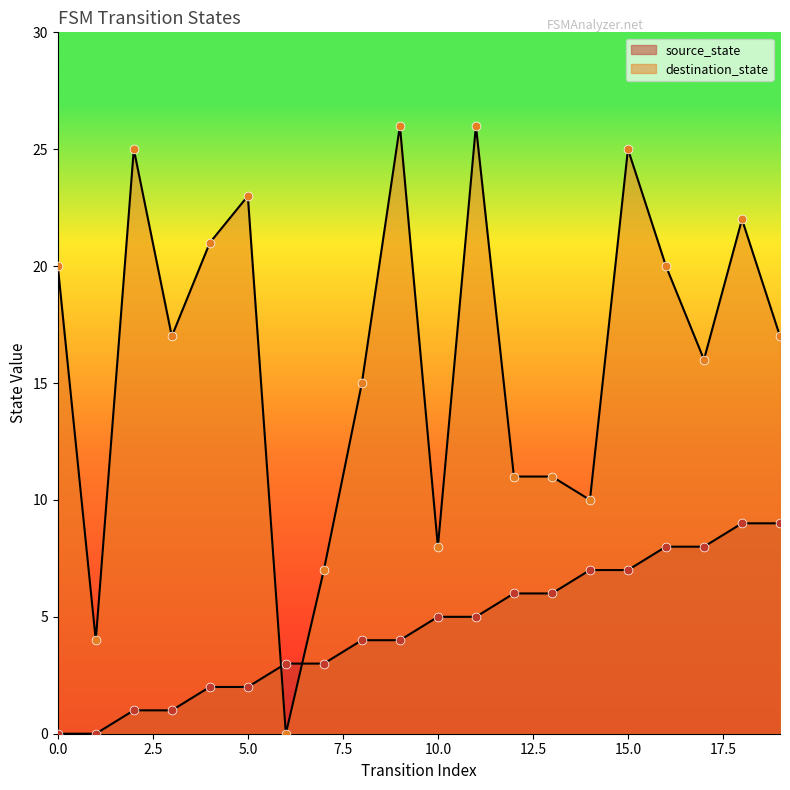

Is the value of source_state at 16 greater than the value of destination_state at 16?

No